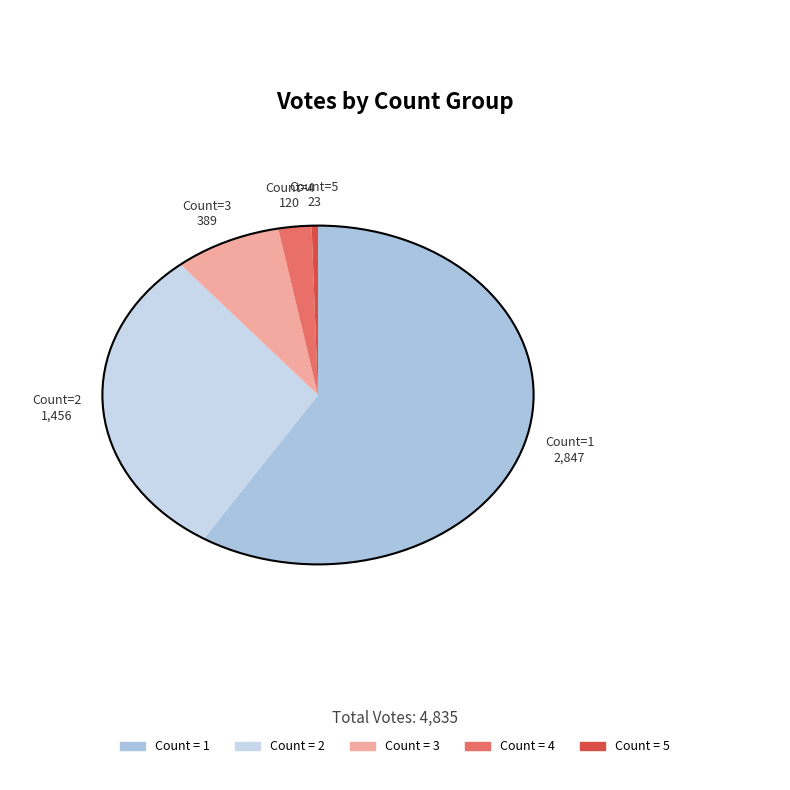

What is the majority slice?

1